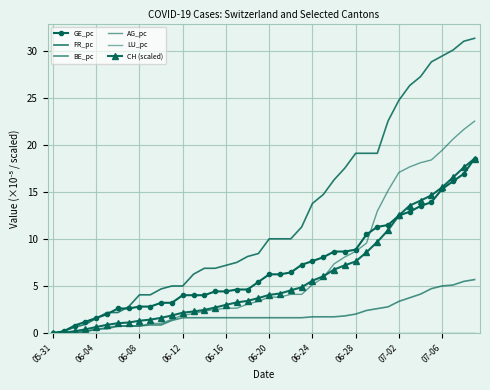

What are all the series names shown in the legend?

GE_pc, FR_pc, BE_pc, AG_pc, LU_pc, CH (scaled)